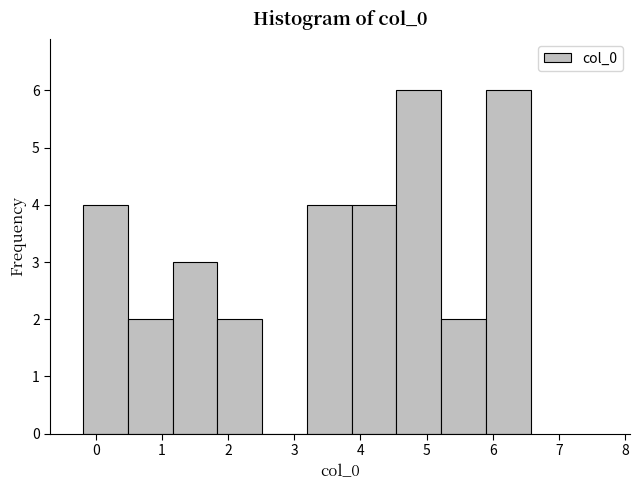

Reading left to right, transcribe this chart: for each bar, give the range it covers on the x-axis and its height. Neither the bar edges nor the heights are printed on the chart, so give them approximately, as read against the axes.

-0.2 to 0.5: 4
0.5 to 1.2: 2
1.2 to 1.8: 3
1.8 to 2.5: 2
2.5 to 3.2: 0
3.2 to 3.9: 4
3.9 to 4.5: 4
4.5 to 5.2: 6
5.2 to 5.9: 2
5.9 to 6.6: 6